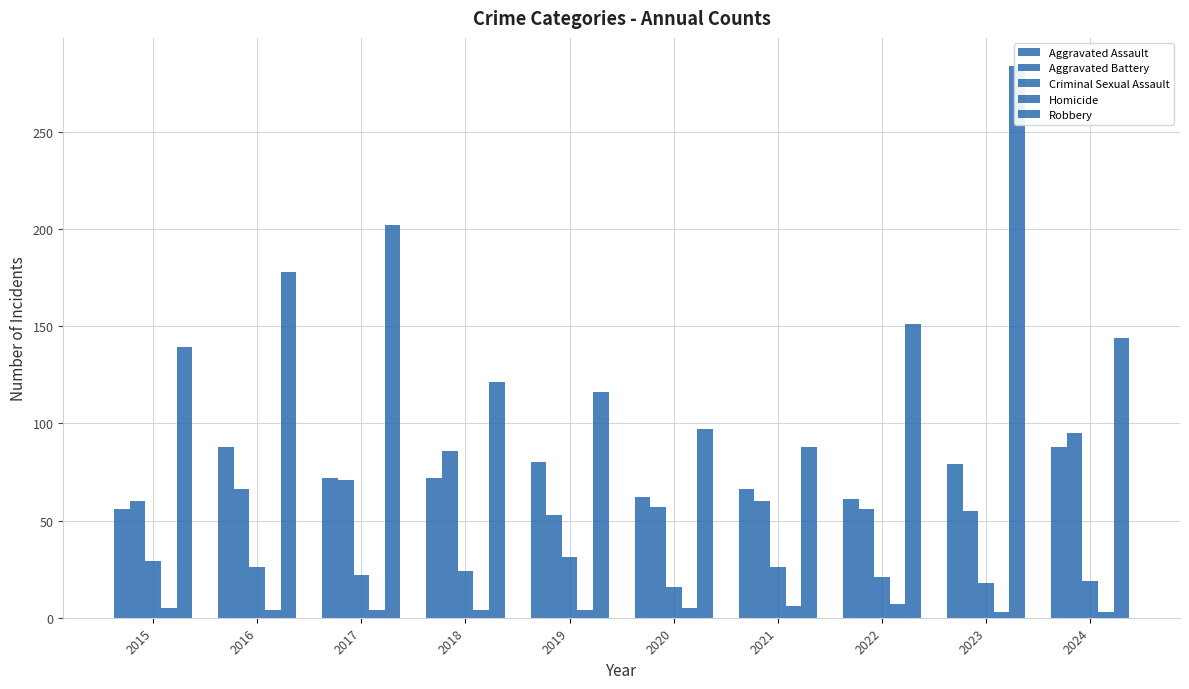

What is the sum of all Aggravated Assault values?

724